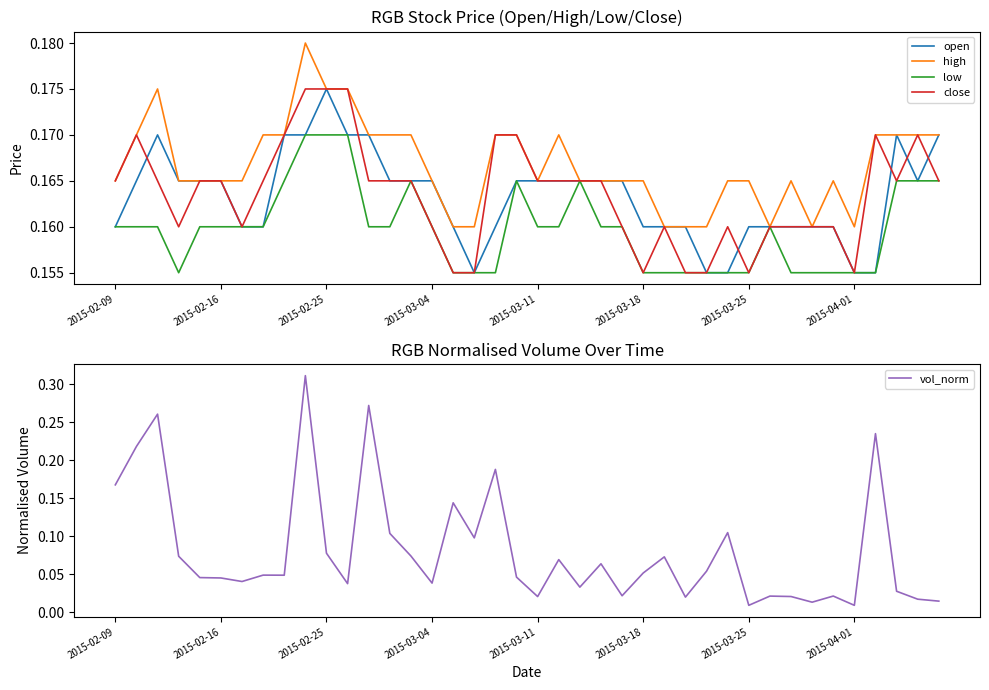

Rank the series at 22 from highest to lowest value.

open, high, low, close, vol_norm